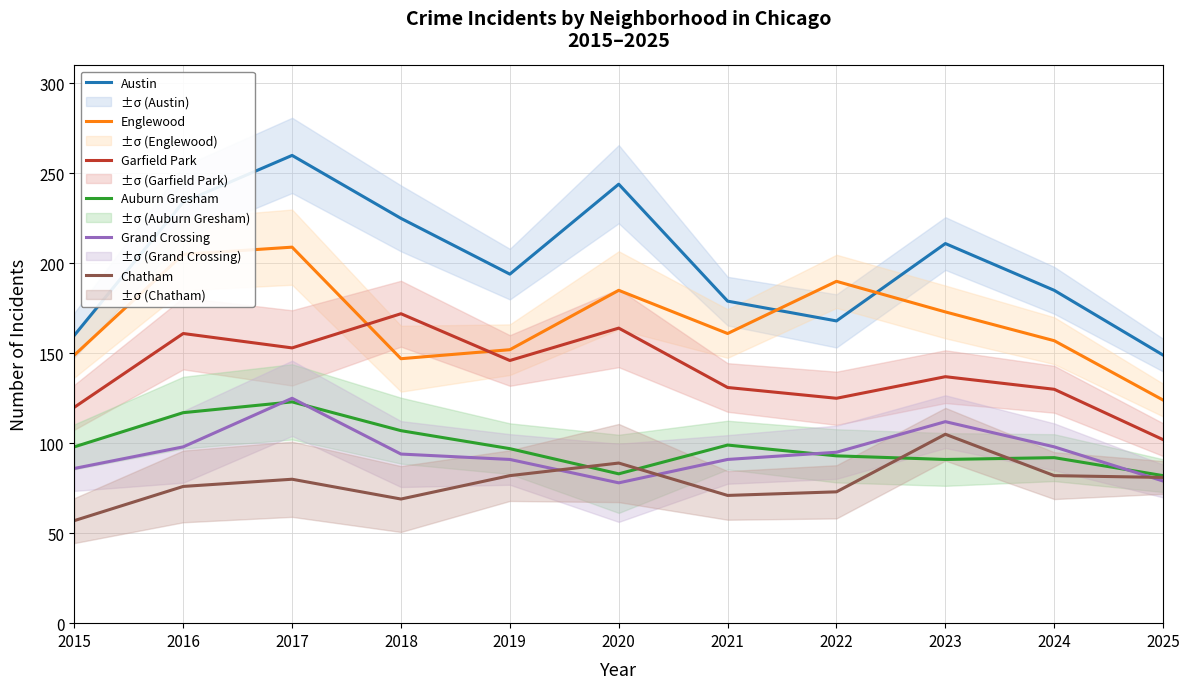

What is the greatest value displayed?

260